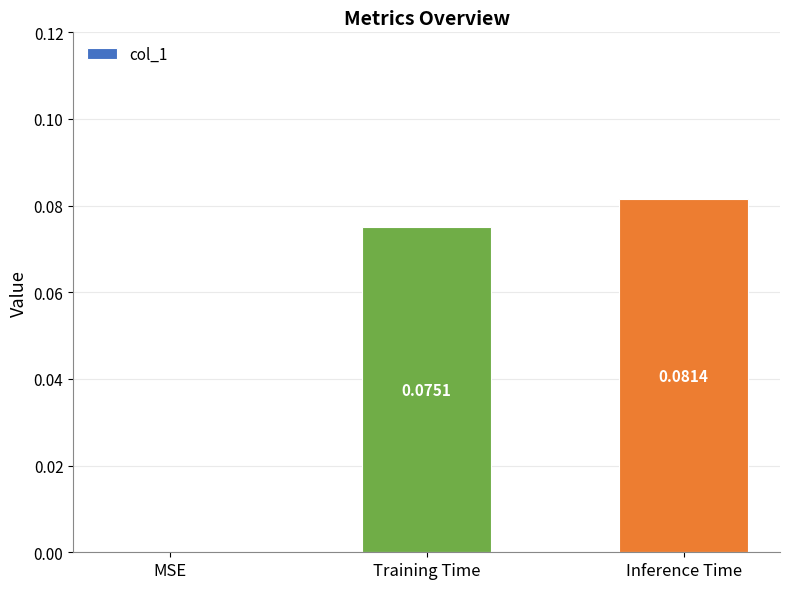

Which label corresponds to the largest value in the chart?

Inference Time